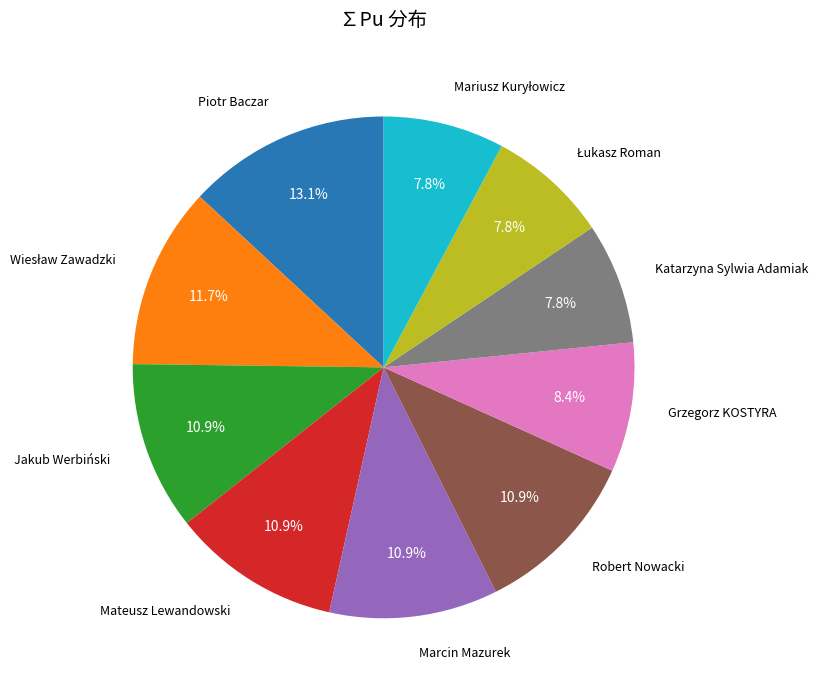

How much of the chart is everything except Katarzyna Sylwia Adamiak?

92.2%